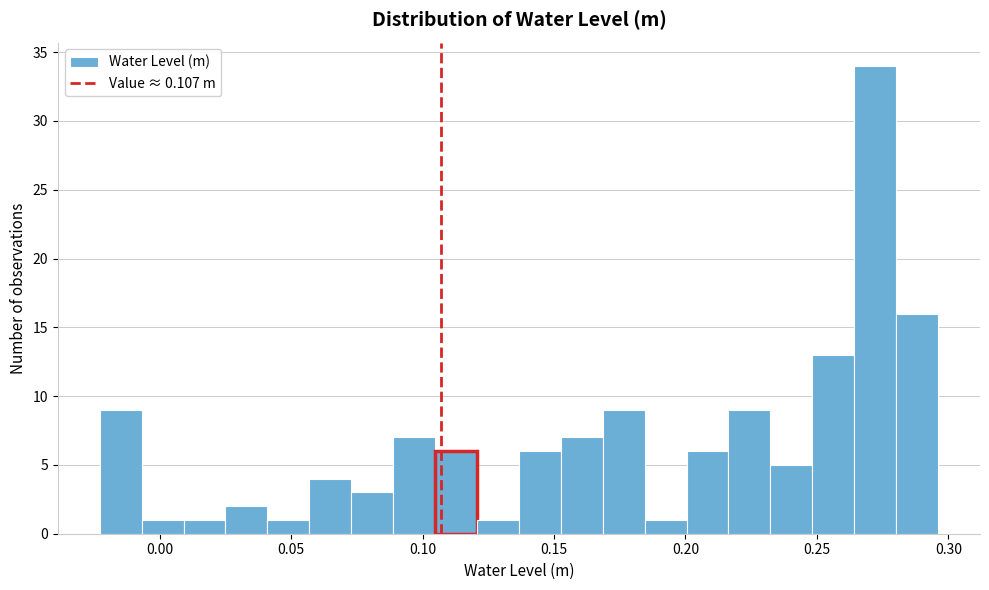

Read against the x-axis, roughly where is the centre of the tallest bar?

0.270